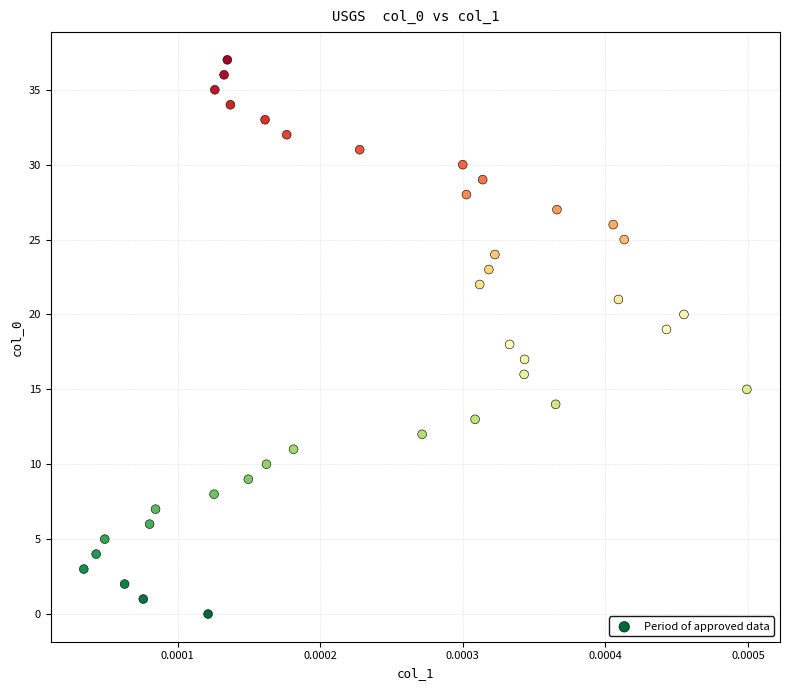

Count the number of points in this scatter plot.

38